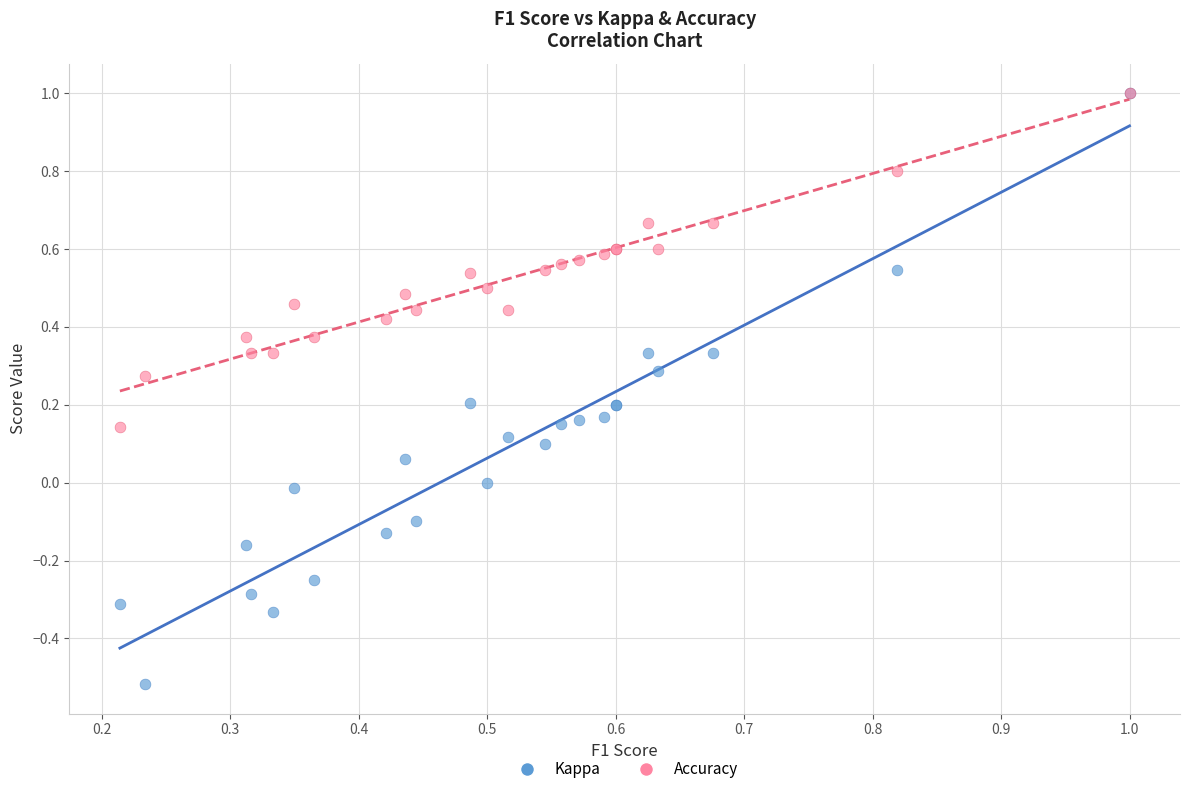

Which series has the largest Y range (max minus min)?

Kappa